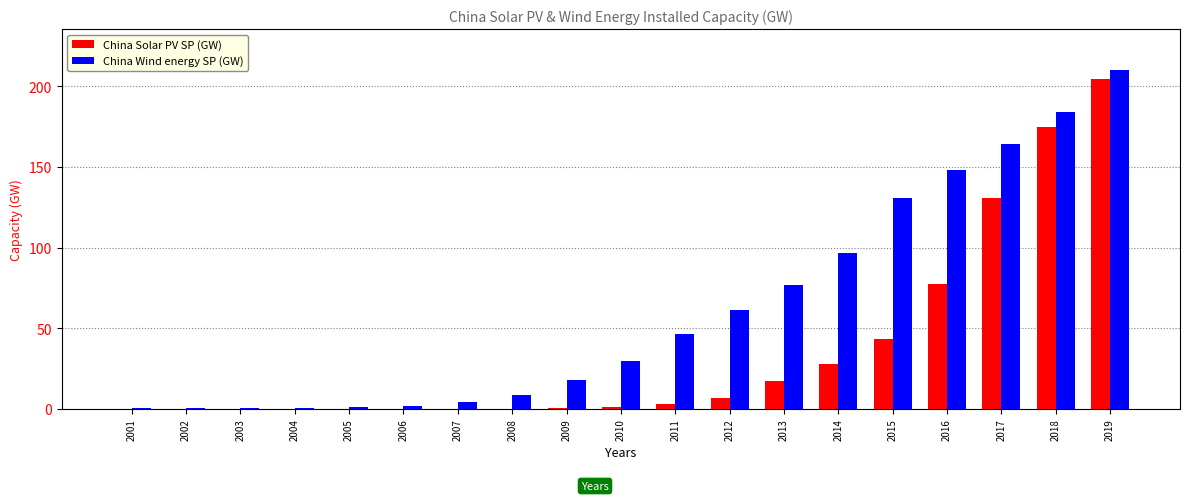

Which category has the highest value across all series?

2019